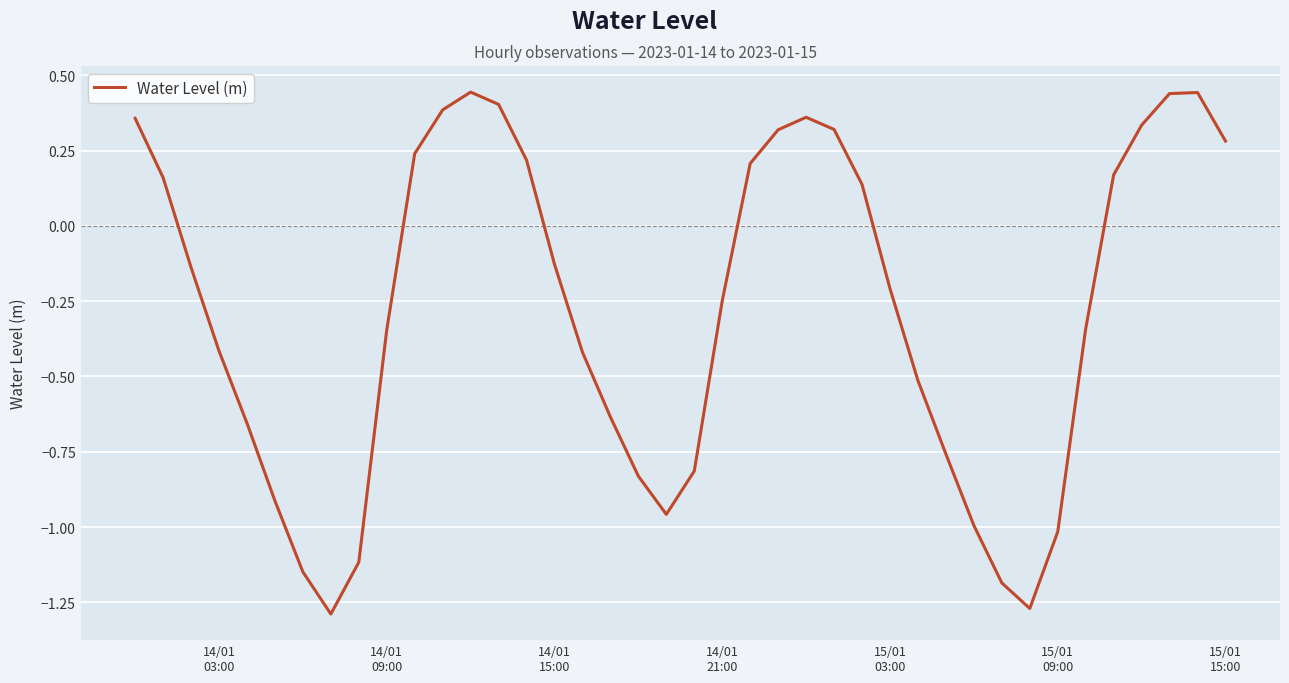

How many values are above zero?

17